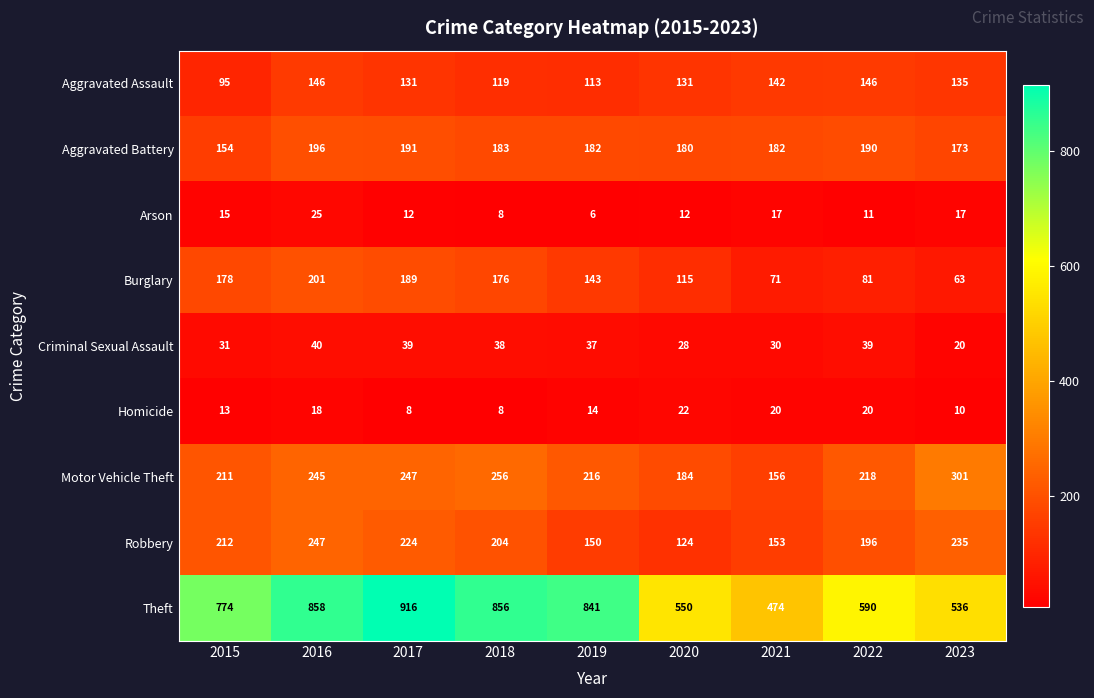

Is it true that Aggravated Assault equals 214 at 2021?

False